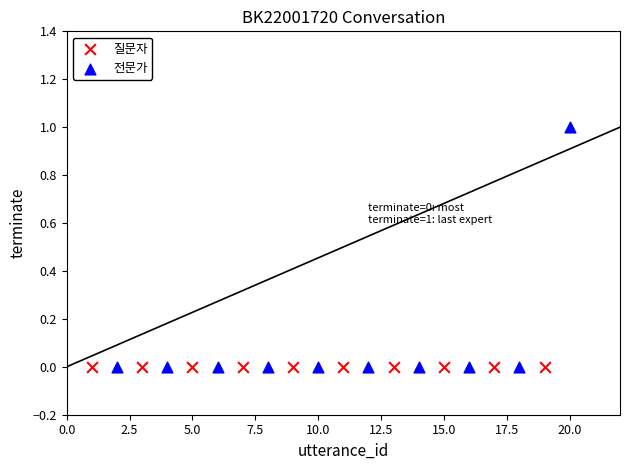

Which series reaches the maximum Y coordinate?

전문가